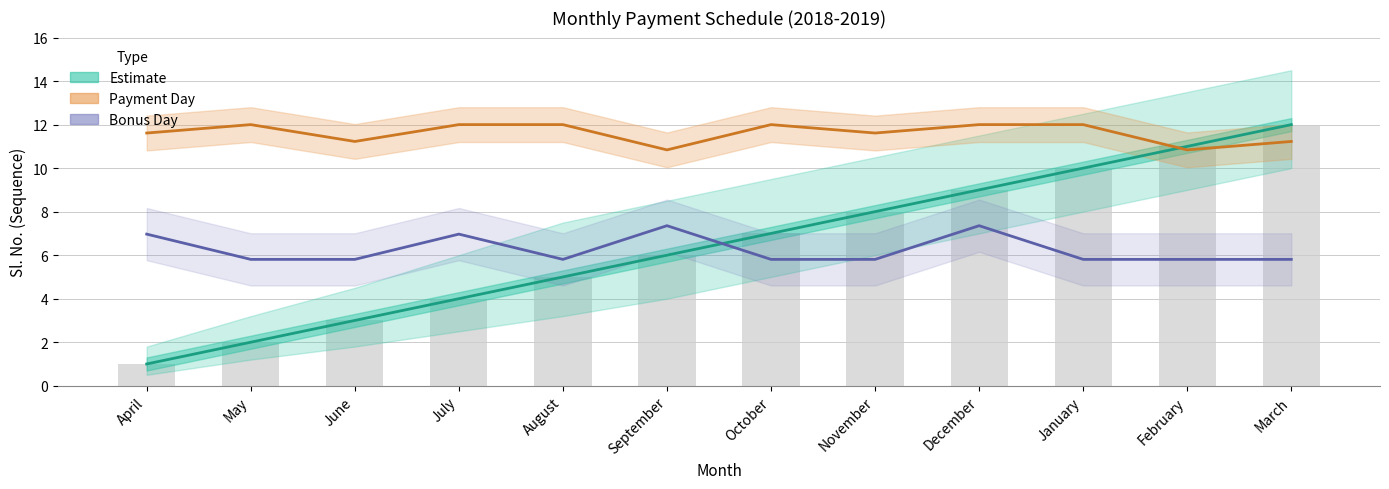

List the labels in order of Sl. No. value, largest first.

March, February, January, December, November, October, September, August, July, June, May, April